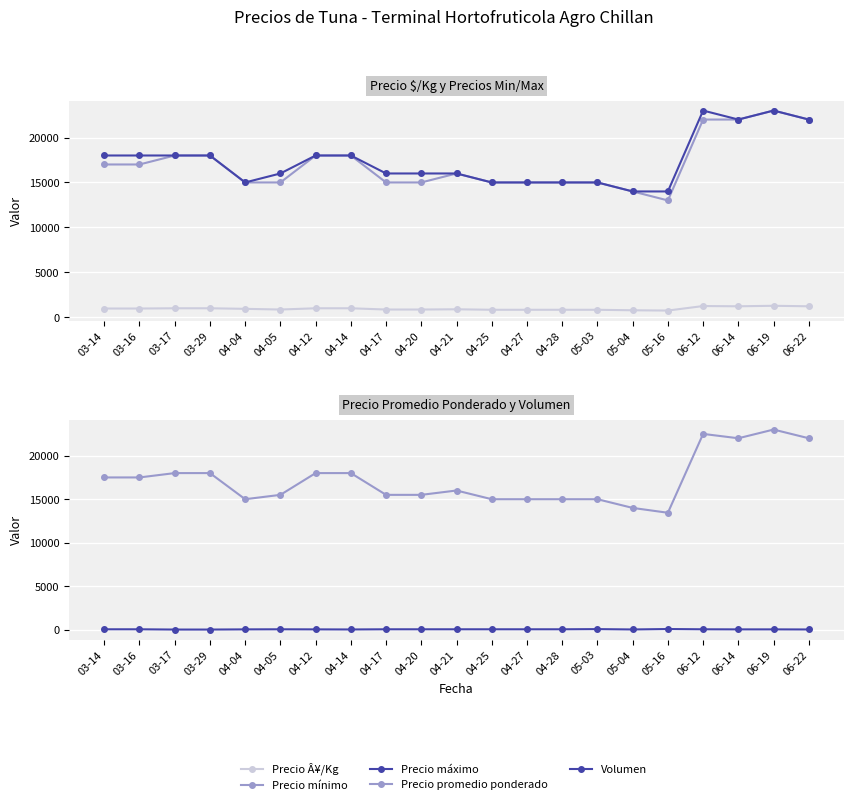

The Precio máximo series shows 14000 at 05-16. True or false?

True